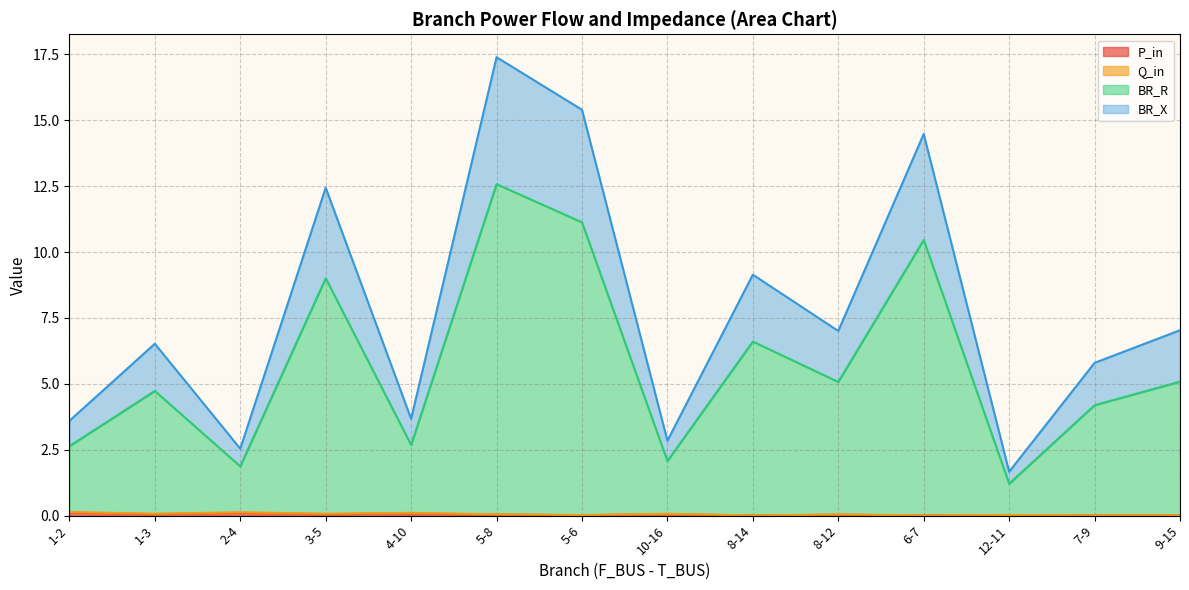

True or false: P_in has a value of 0.0 at 6-7.

False